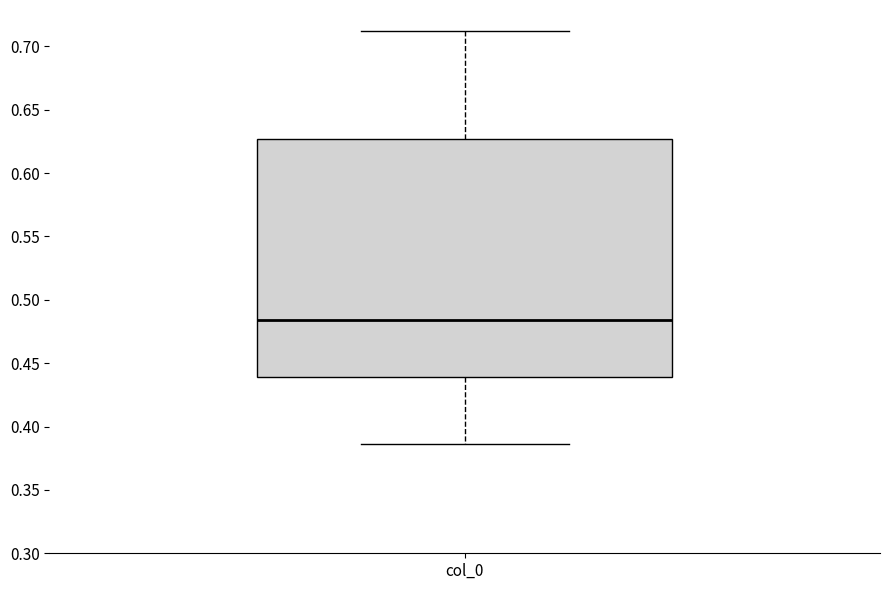

Read this box plot against the y-axis: the position of the median line, the range covered by the box, and the ends of both whiskers. The values are not printed on the chart, so give them approximately, as read against the axis.

median 0.485, box 0.440 to 0.625, whiskers 0.385 to 0.710